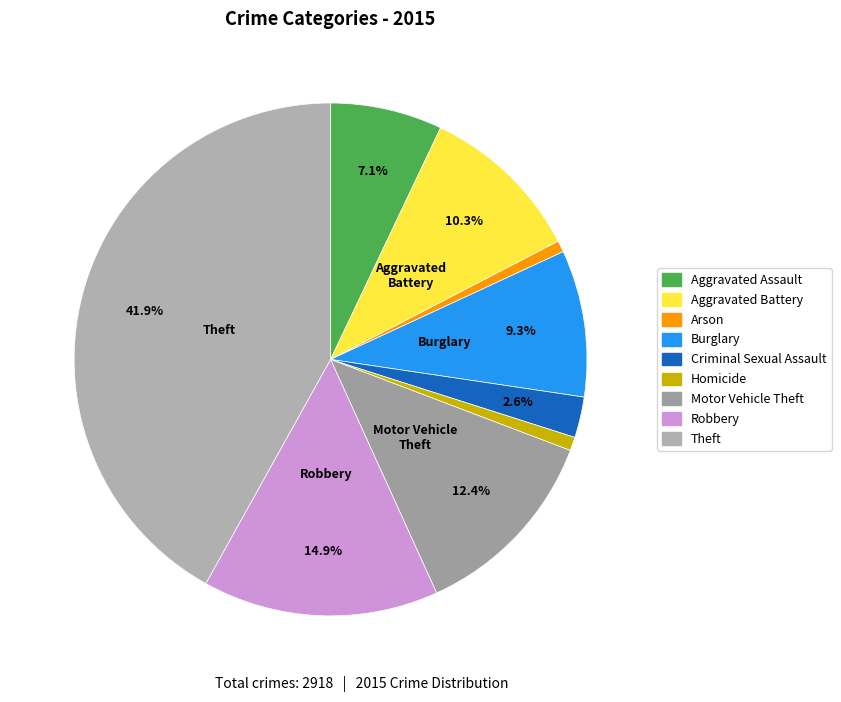

True or false: Homicide accounts for 11% of the total.

False